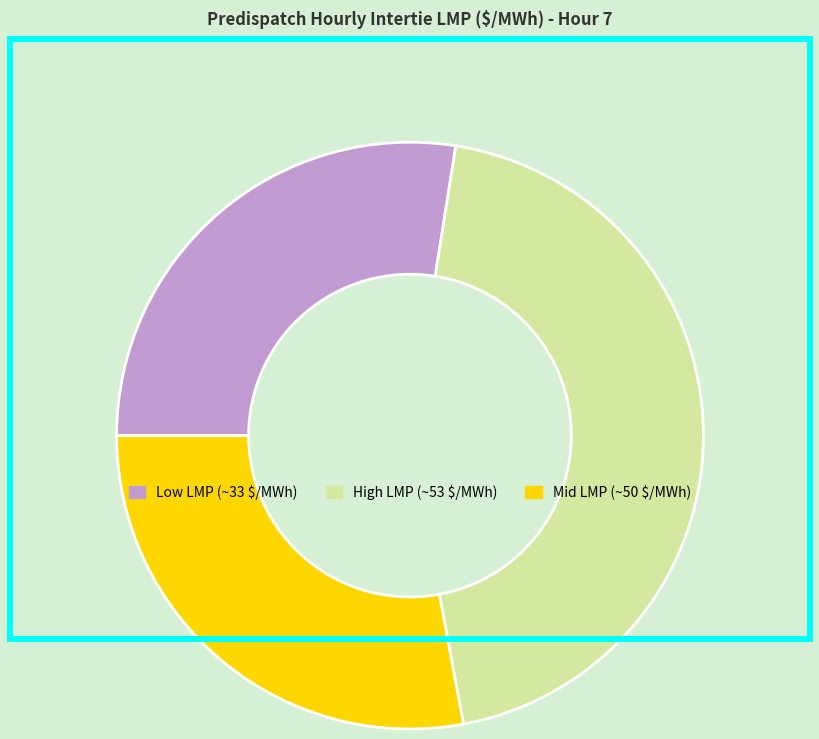

Which slice is the largest?

High LMP (~53 $/MWh)